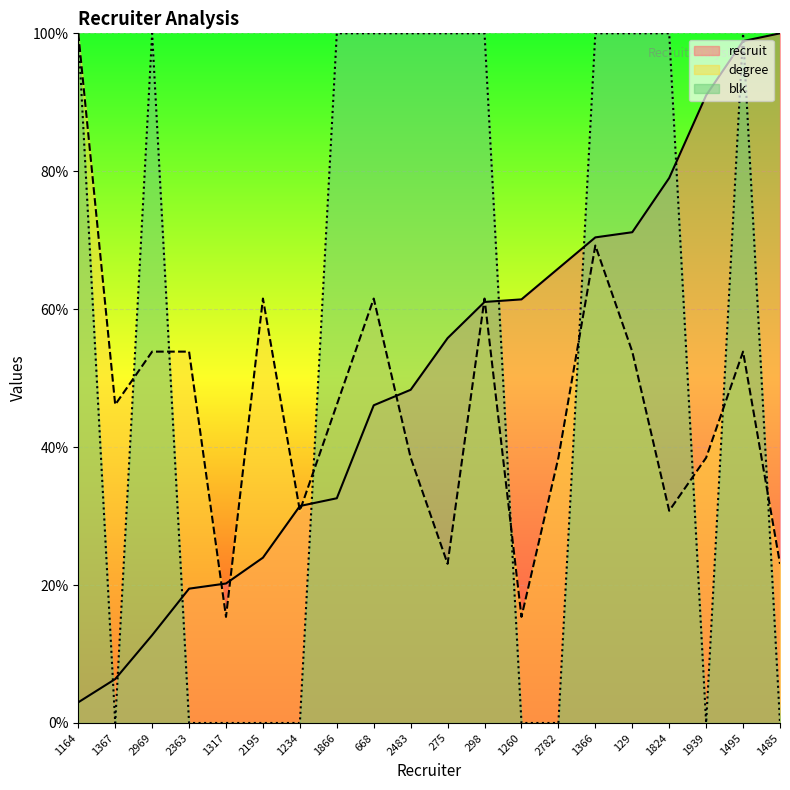

How many lines are shown in the chart?

3